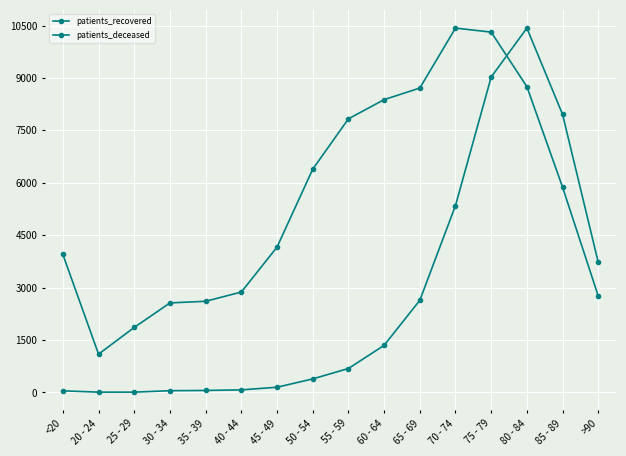

Rank the series by their maximum value, from lowest to highest.

patients_recovered, patients_deceased